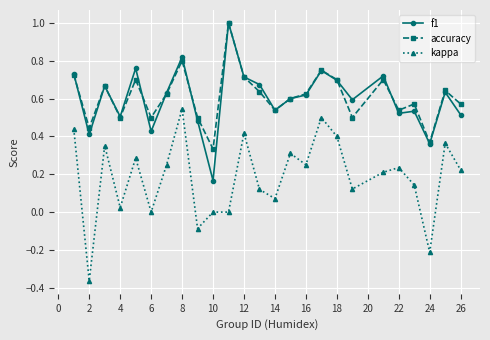

Which series has the widest spread of values?

kappa